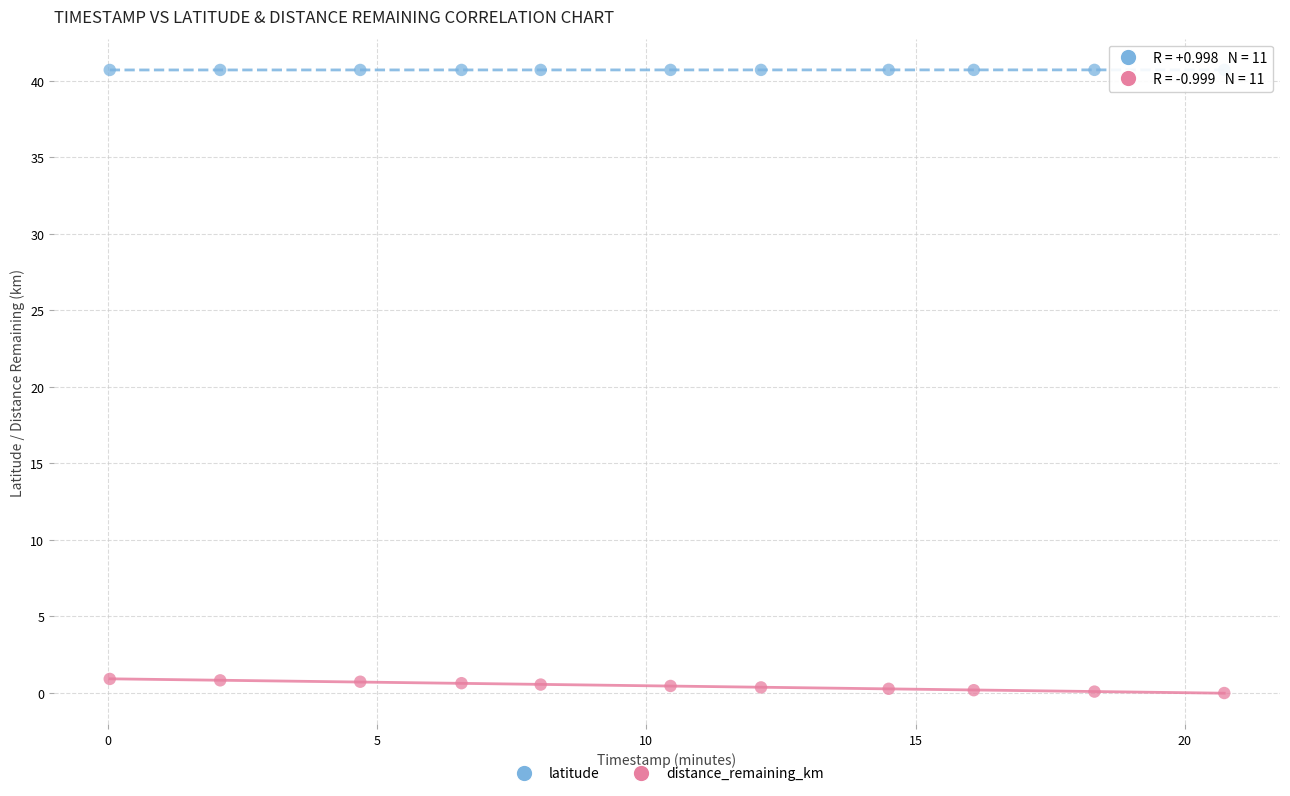

Which series contains the lowest Y value?

distance_remaining_km